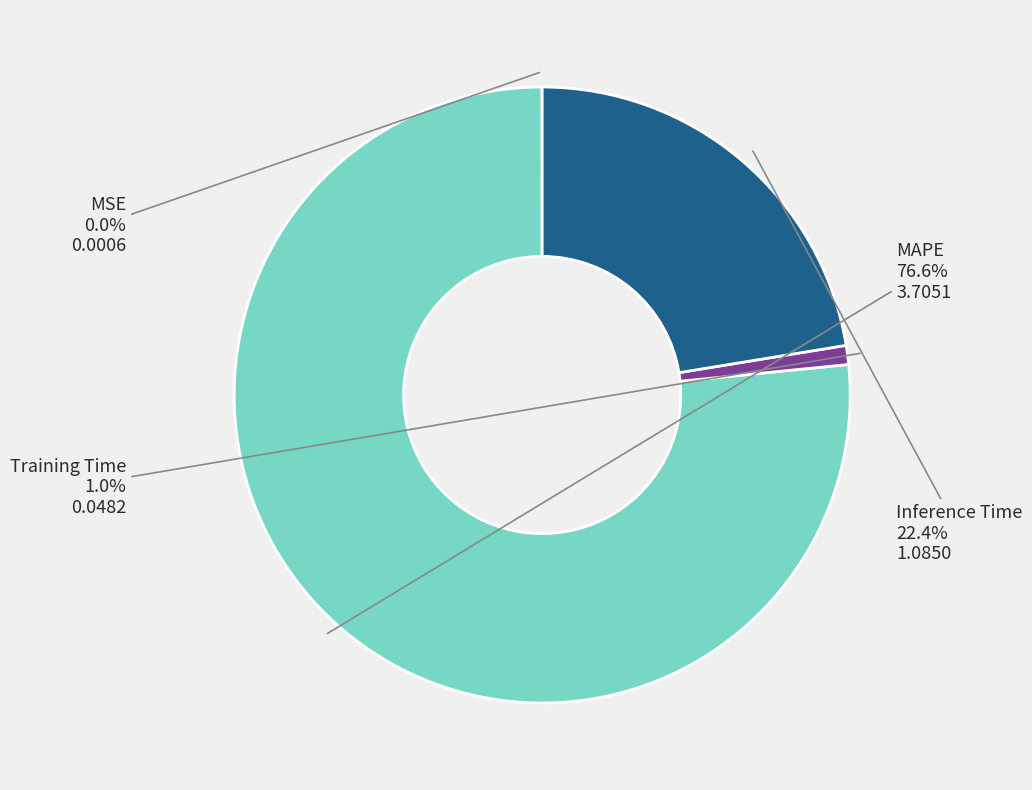

Is it true that Training Time is 11% of the pie?

False